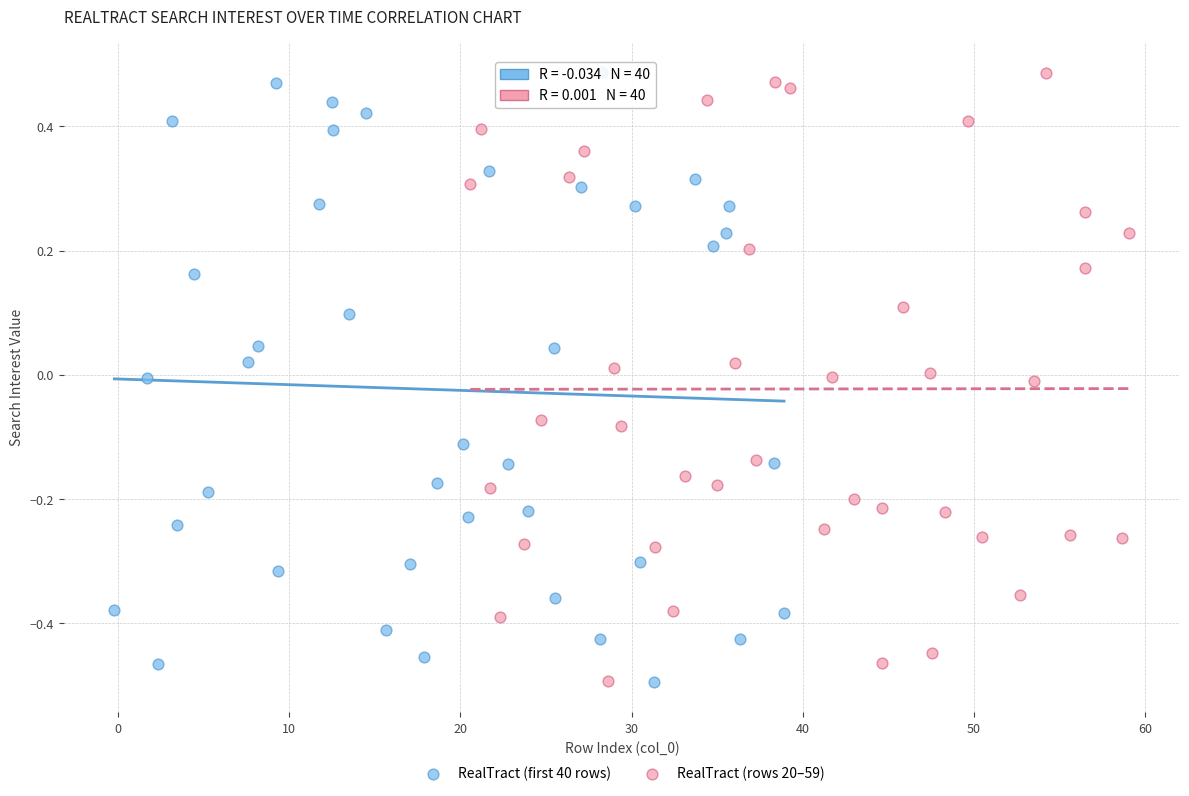

What are all the series names shown in the legend?

RealTract (first 40 rows), RealTract (rows 20–59)